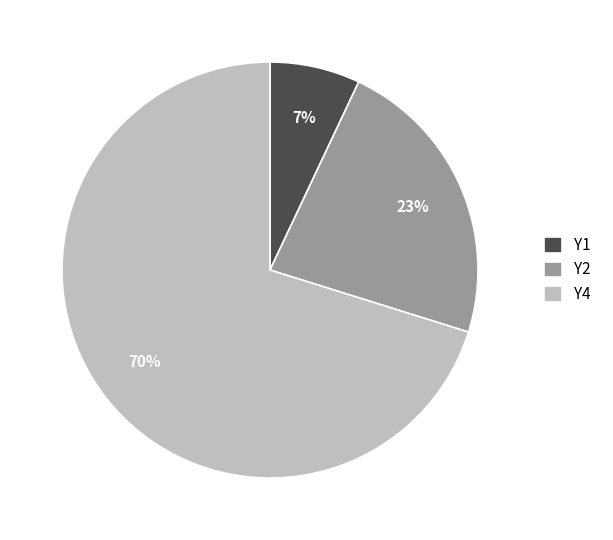

Is the sum of Y2 and Y1 greater than half?

No